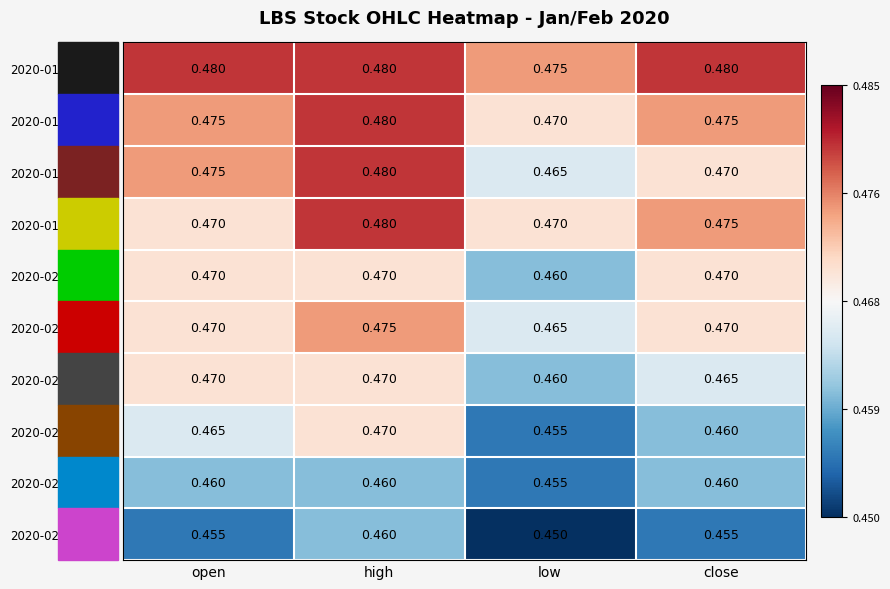

Which category has the lowest value across all series?

low